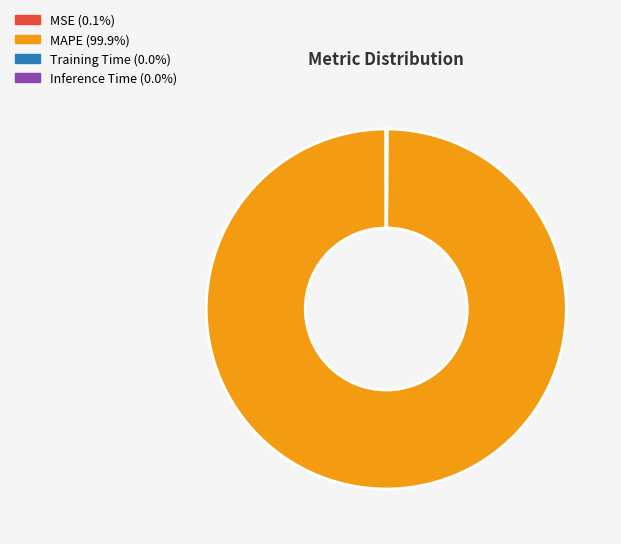

Is there a majority slice in this chart?

Yes